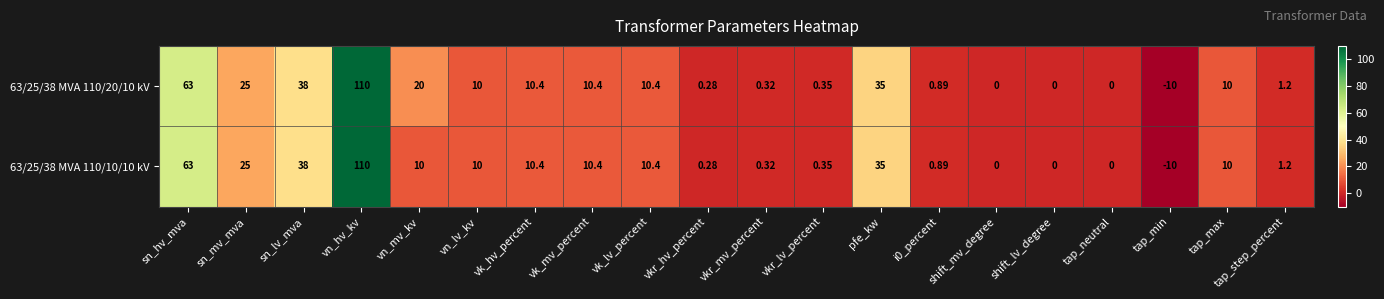

Which category has the highest value across all series?

vn_hv_kv